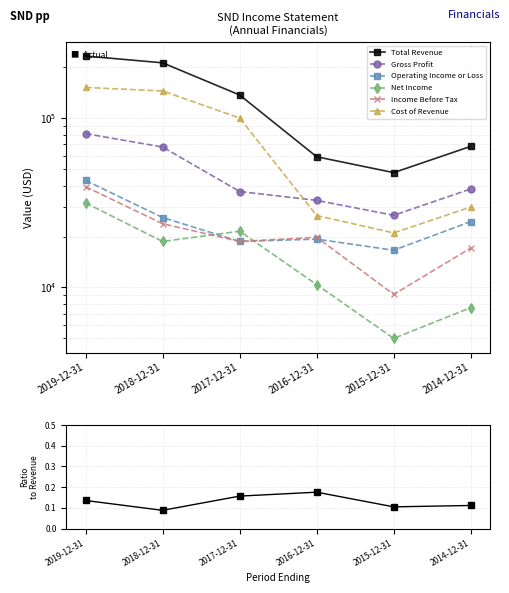

Reading left to right, extract all data points from this chart.

Total Revenue: 233100	212500	137200	59200	47700	68200
Gross Profit: 81100	67600	36900	32700	26700	38200
Operating Income or Loss: 42900	25900	18700	19300	16600	24500
Net Income: 31600	18700	21500	10400	5000	7600
Income Before Tax: 39400	23800	18700	19800	9100	17100
Cost of Revenue: 152000	144900	100300	26600	21000	29900